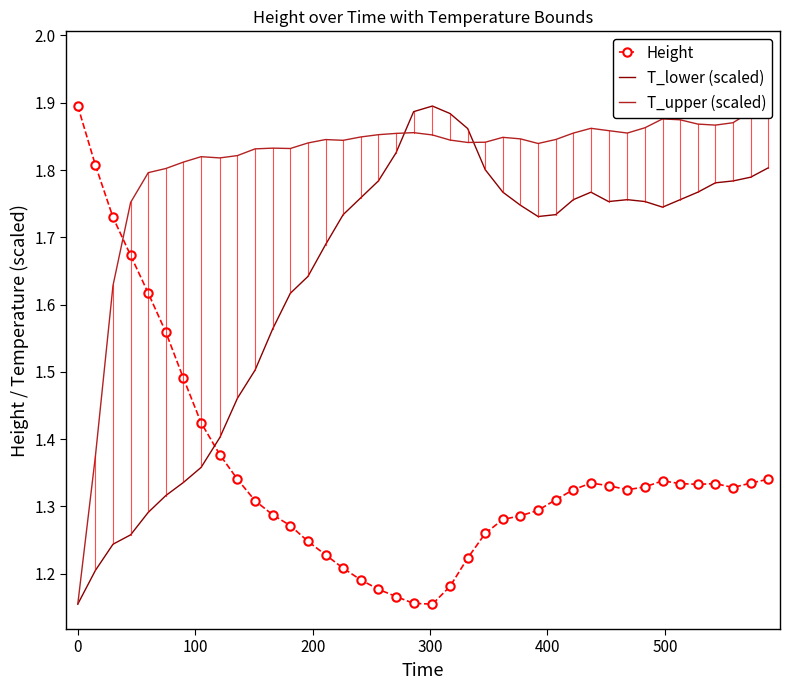

What is the maximum value for T_upper (scaled)?

1.9